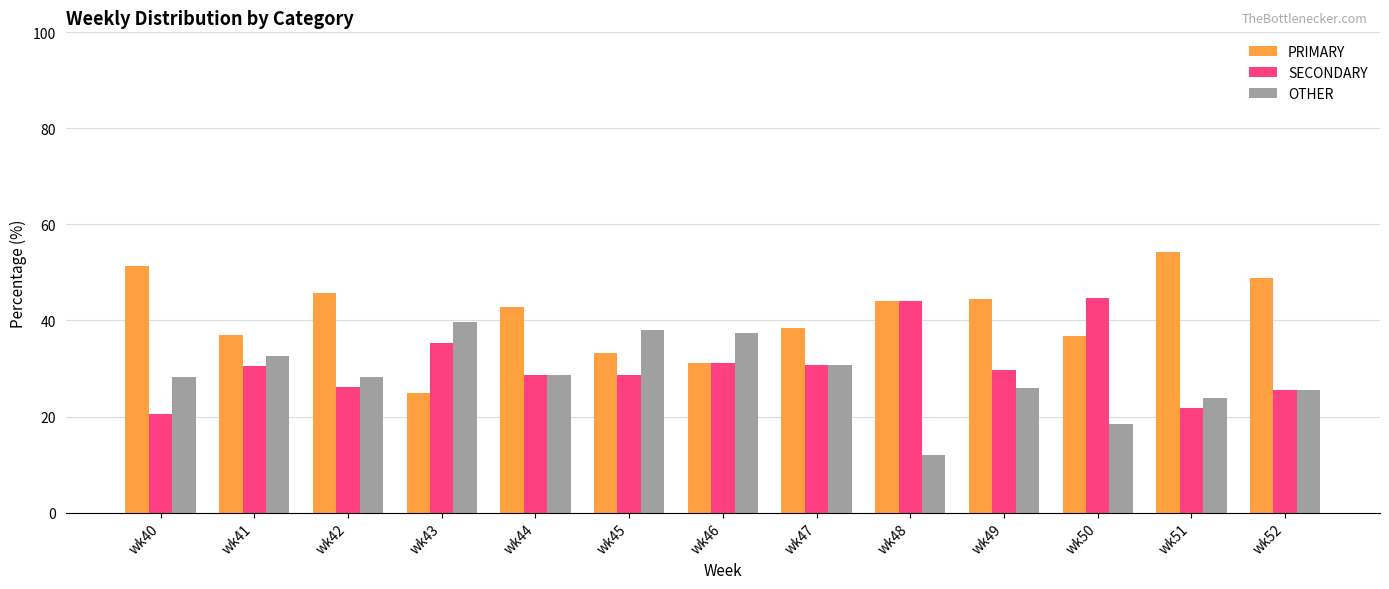

What is the sum of all SECONDARY values?

397.3